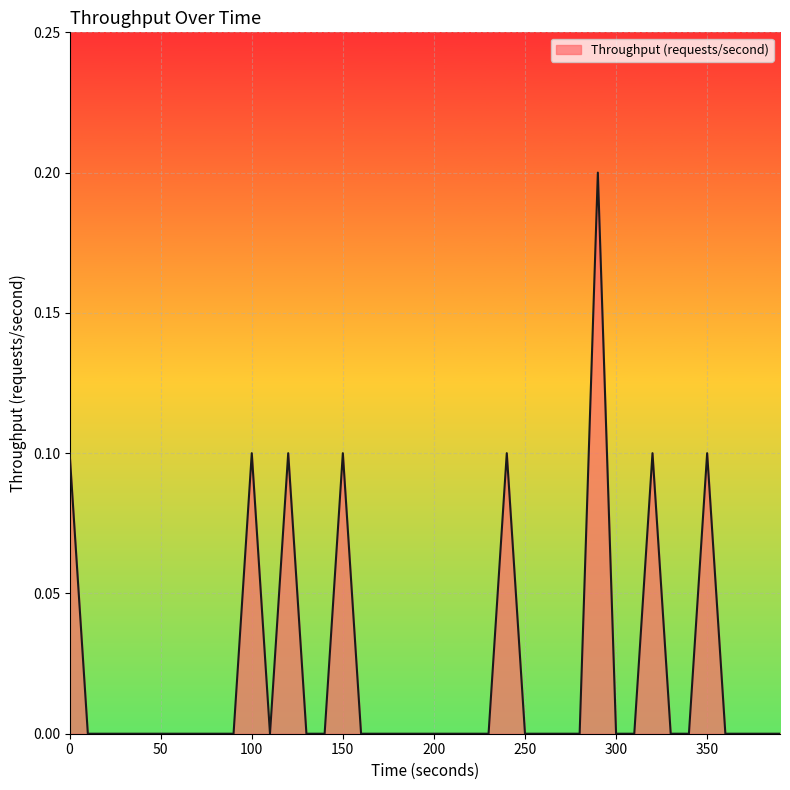

How many lines are shown in the chart?

1